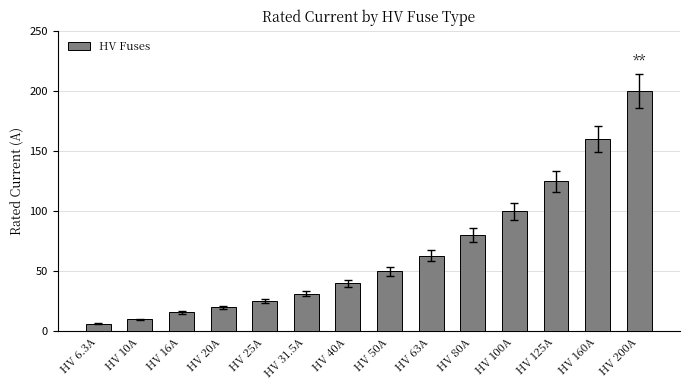

How many bars are there in total?

14